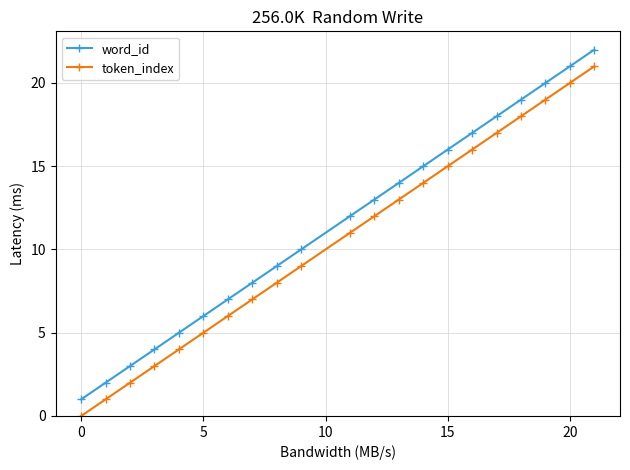

What is the difference between the second highest and second lowest values in the word_id series?

19